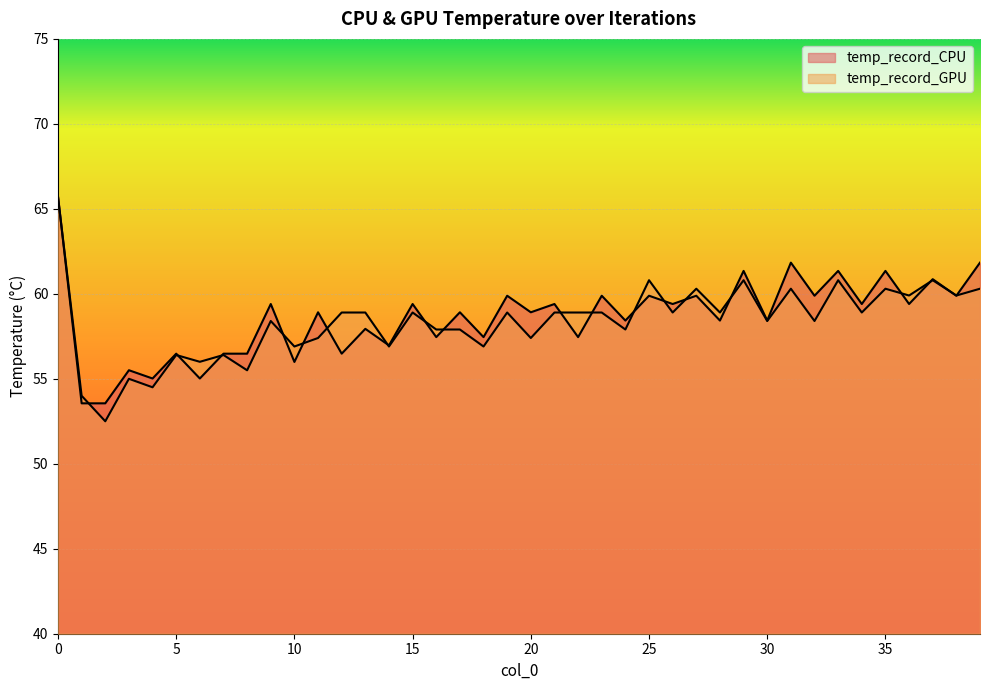

Is the value of temp_record_CPU at 22 greater than the value of temp_record_GPU at 12?

No